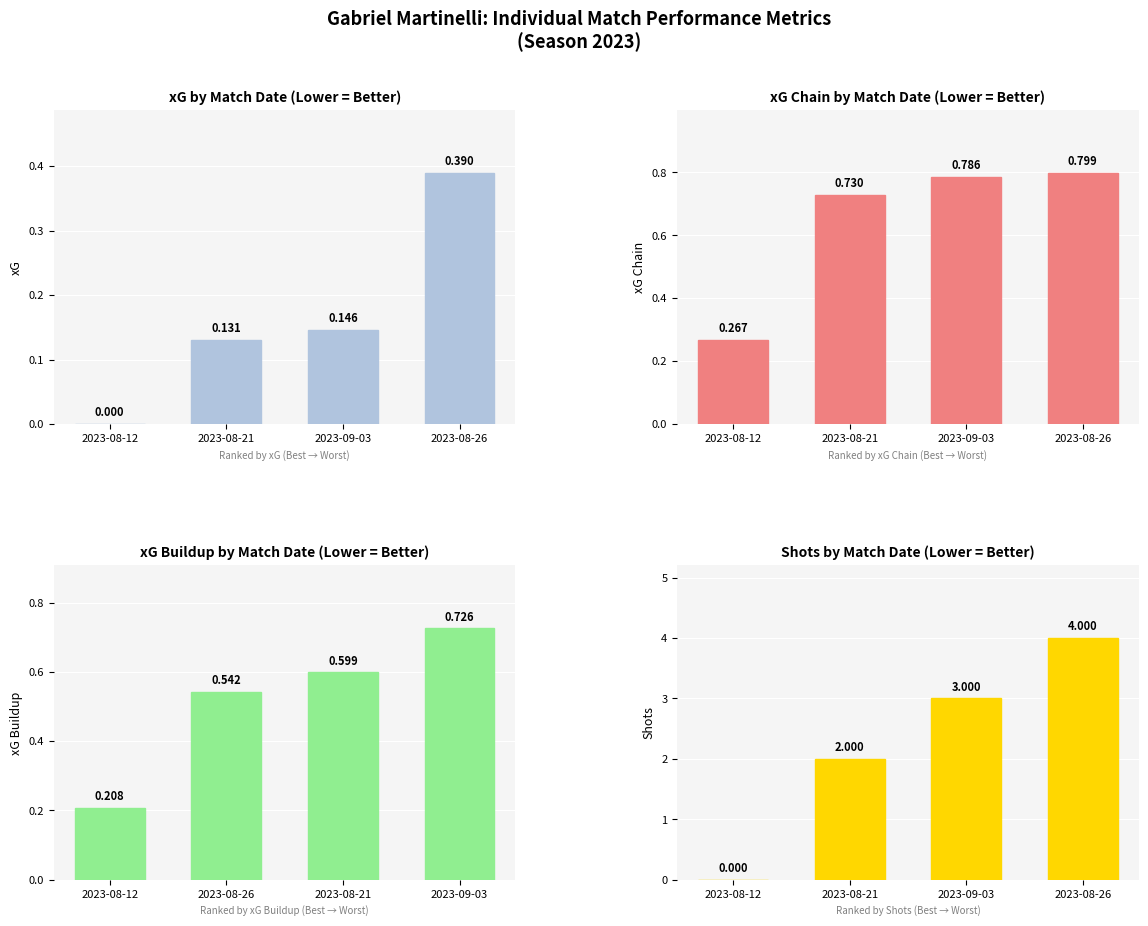

What are all the series names shown in the legend?

x_g, x_g_chain, x_g_buildup, shots